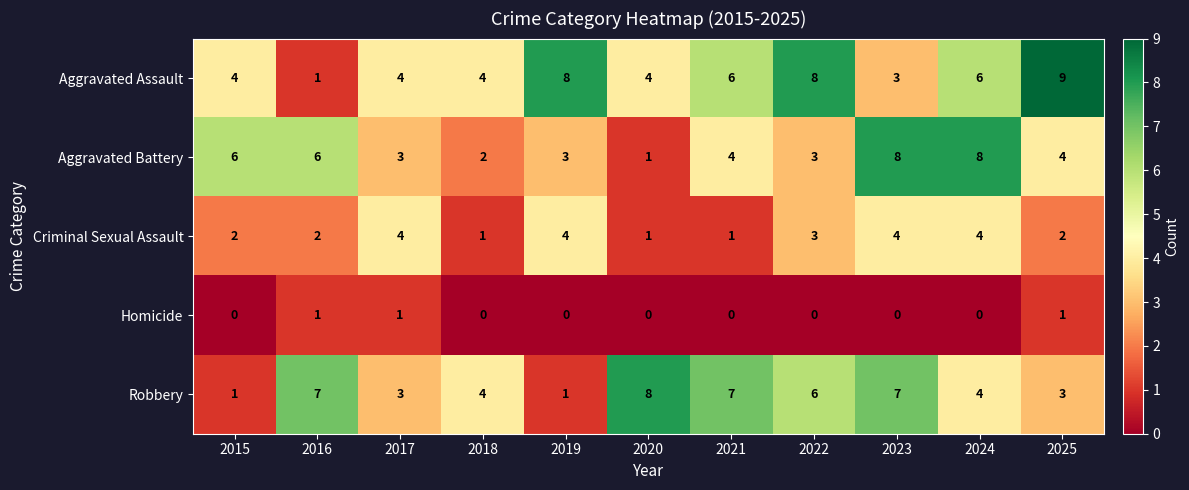

How many categories are shown in the chart?

11